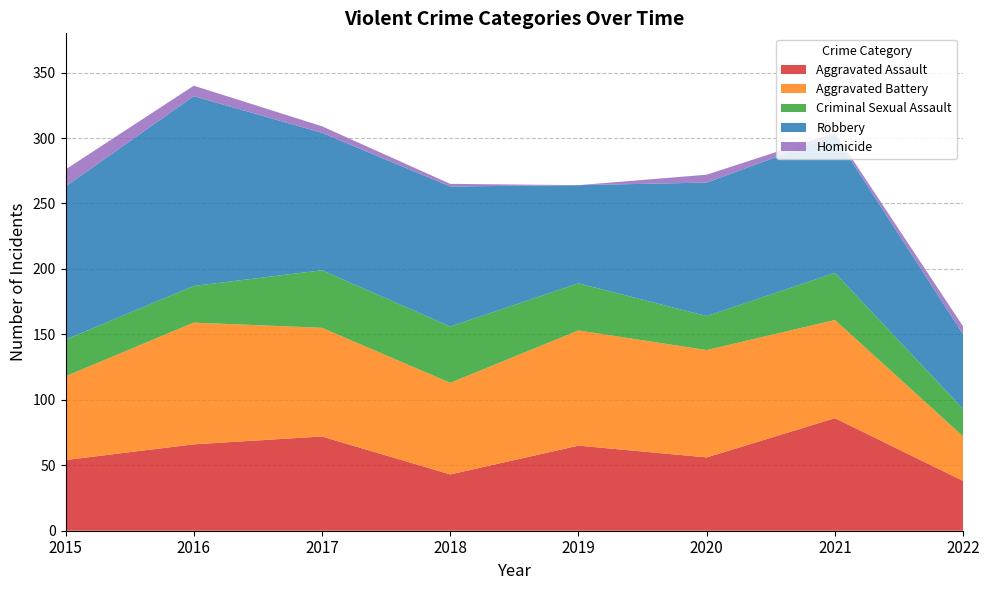

Reading right to left, what are all the values shown in this chart?

Aggravated Assault: 38	86	56	65	43	72	66	54
Aggravated Battery: 34	75	82	88	70	83	93	64
Criminal Sexual Assault: 21	36	26	36	43	44	28	28
Robbery: 57	105	102	75	107	105	145	117
Homicide: 6	2	6	0	2	5	8	13